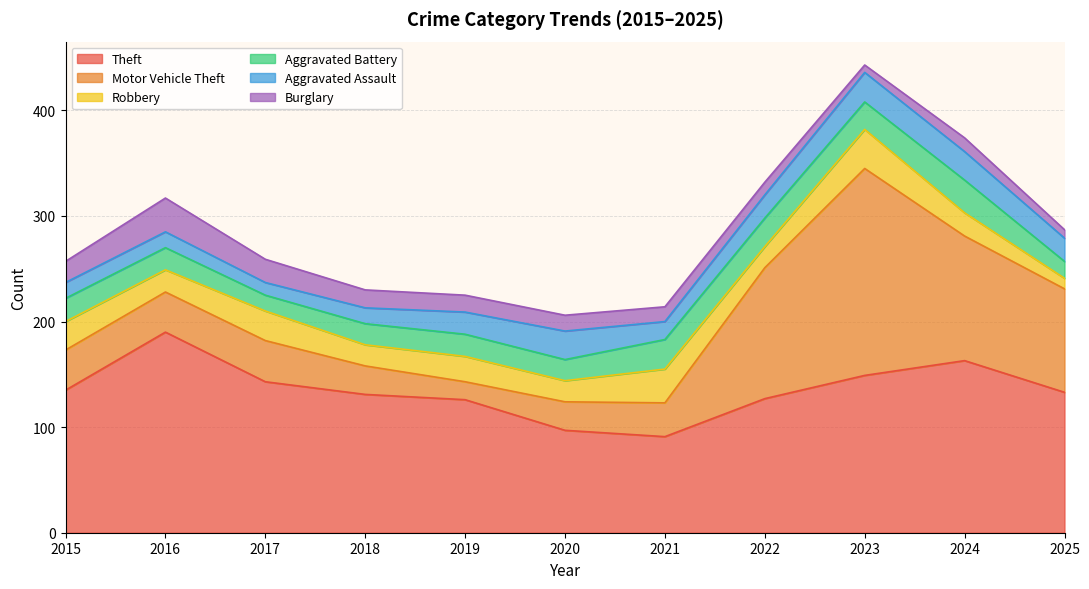

What is the total value across all series at 2016?

317